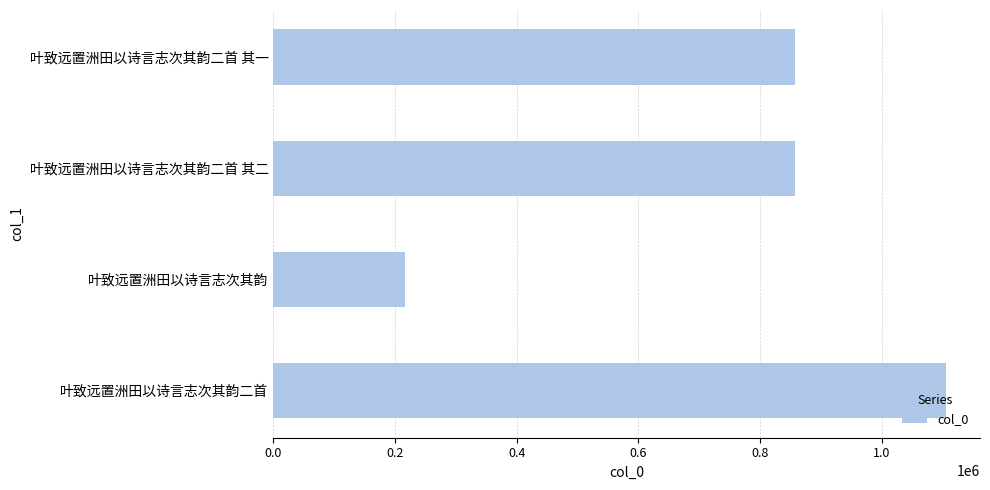

Are the bars horizontal?

Yes